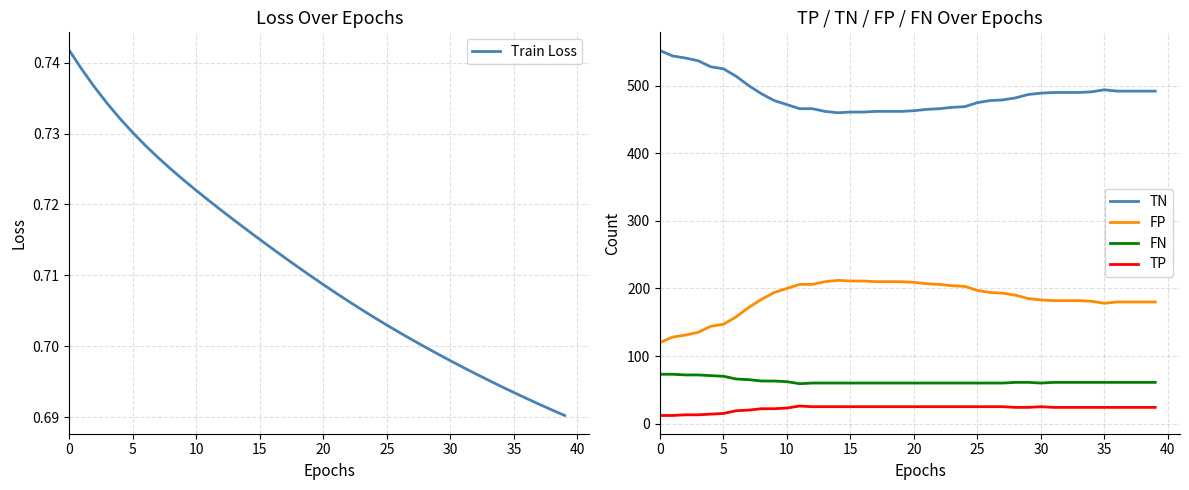

What is the minimum value for TN?

460